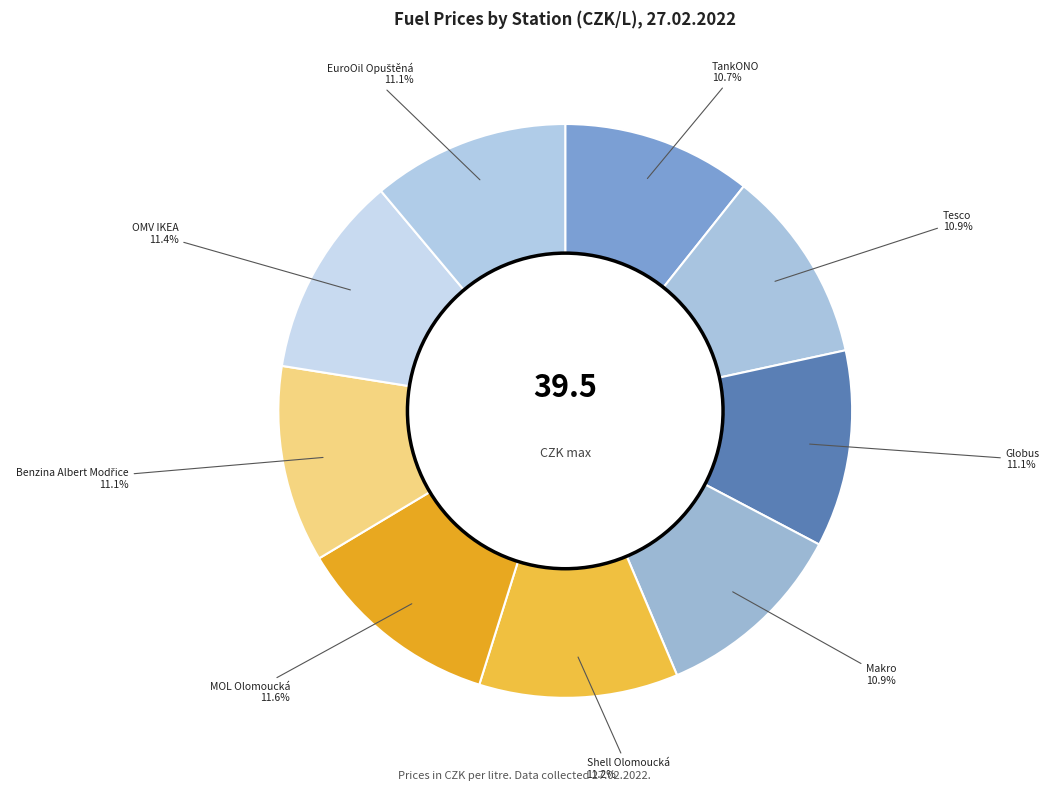

What percentage is the Globus slice, to the nearest percent?

11%